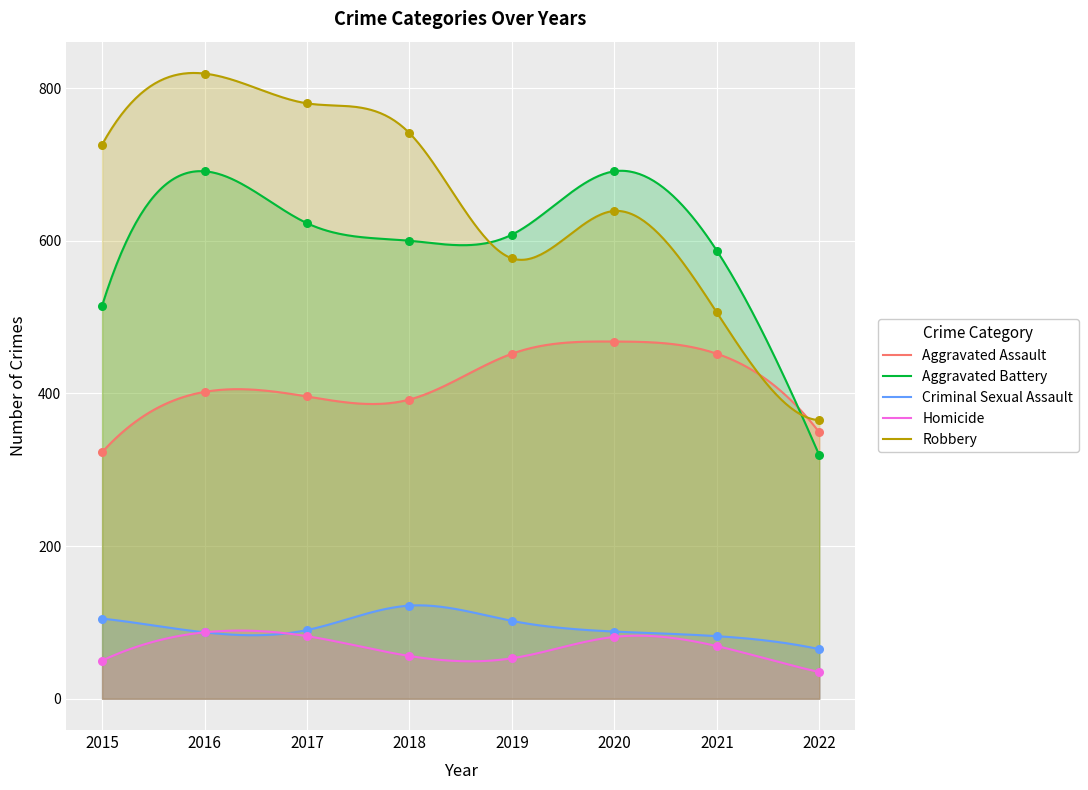

Which series contains the lowest Y value?

Homicide